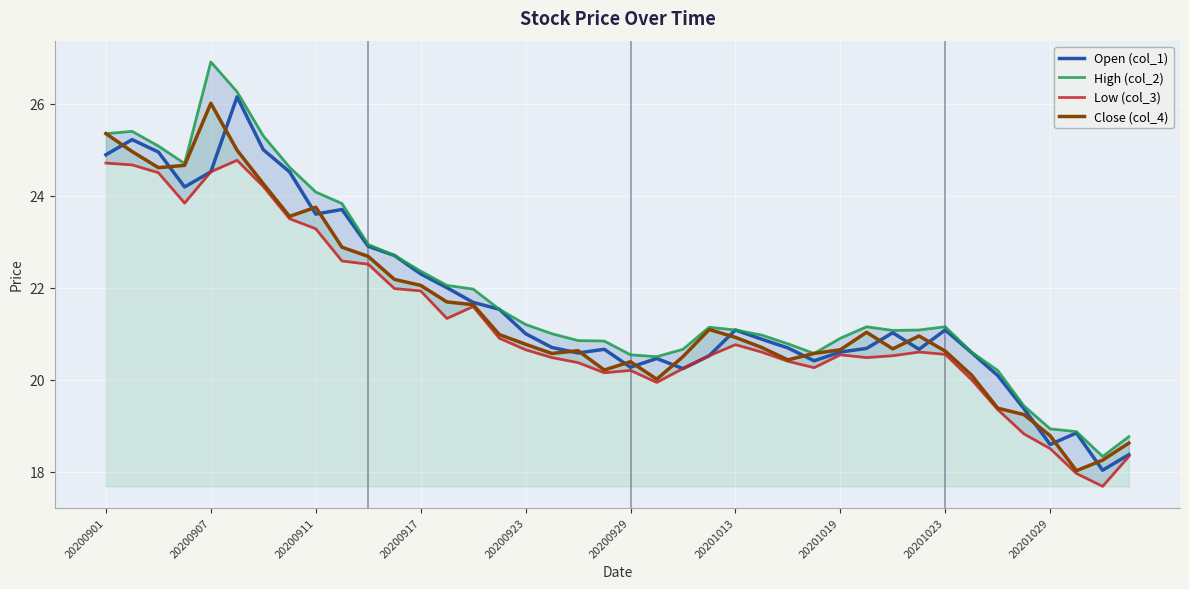

What is the minimum value for Open (col_1)?

18.0